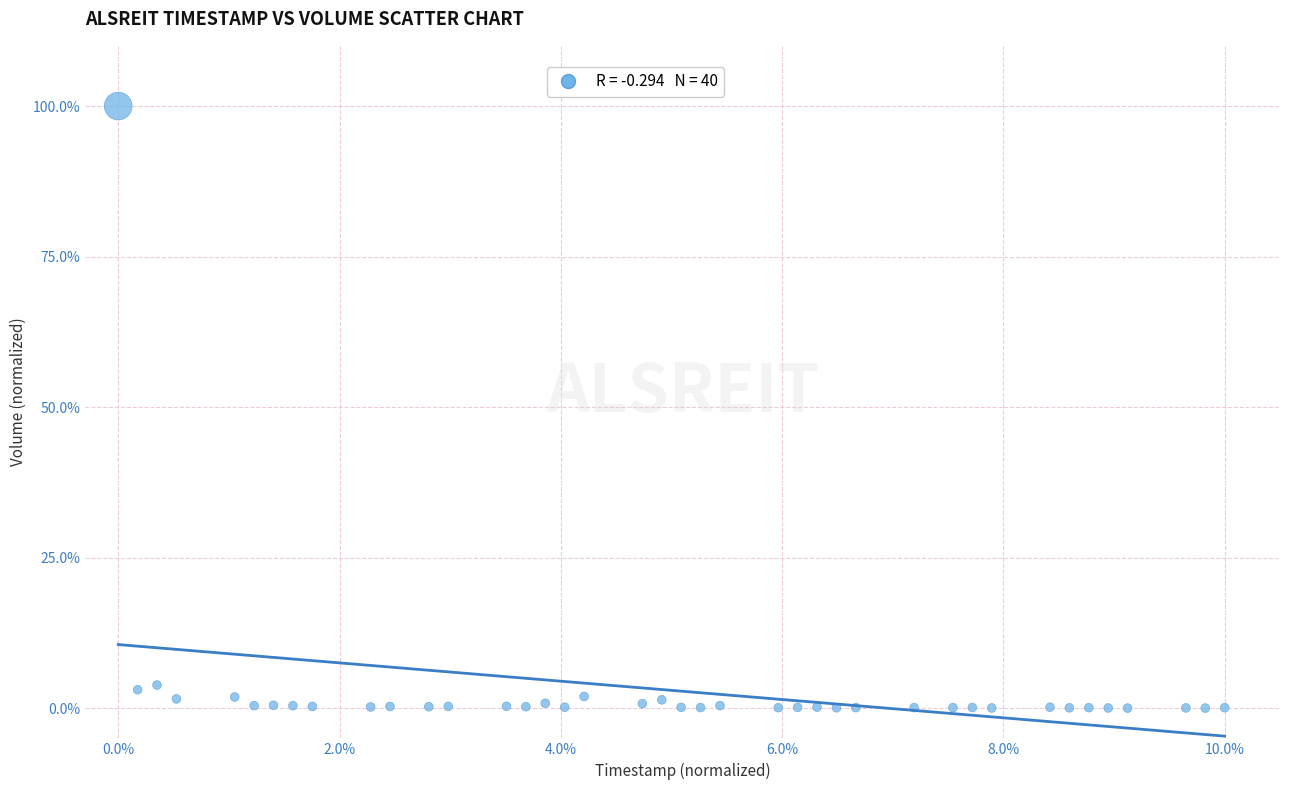

What is the range of X values (max minus min)?

10.0